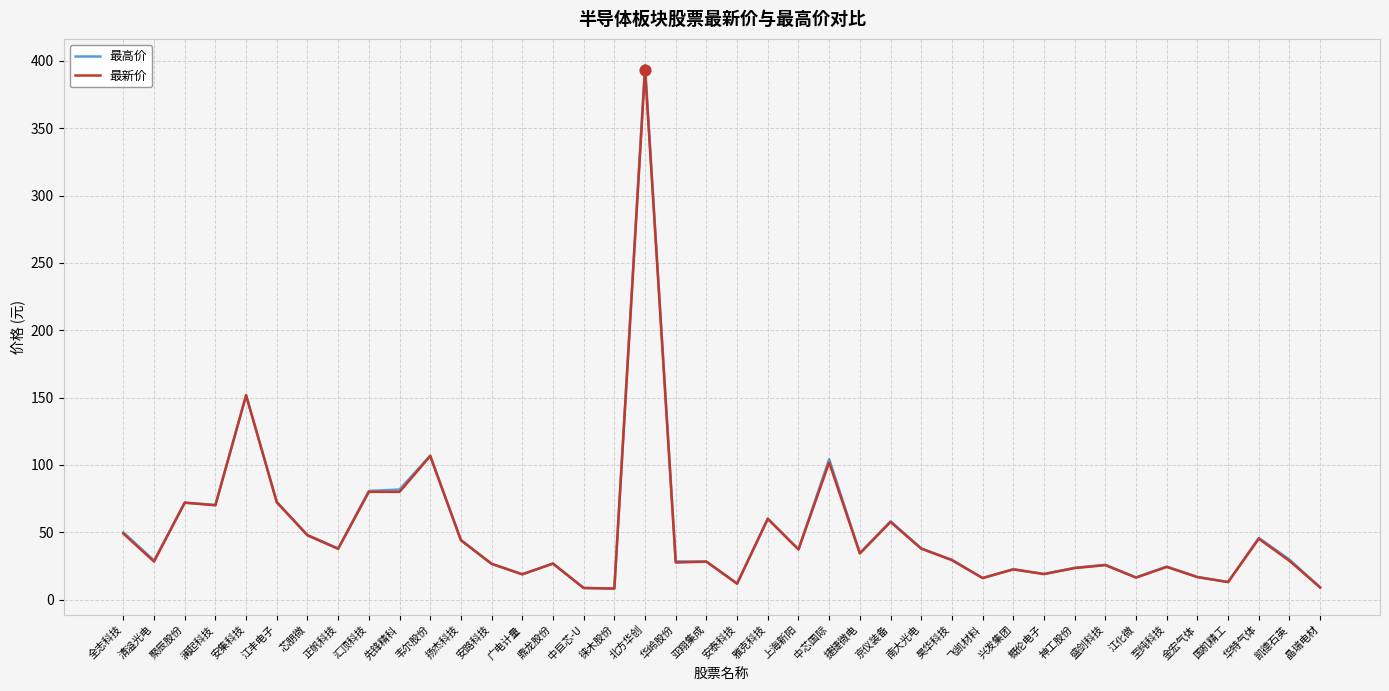

What are all the series names shown in the legend?

最高价, 最新价